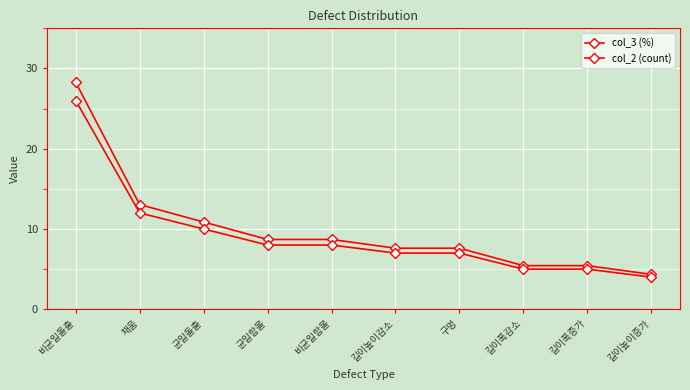

What is the average value of the col_3 (%) series?

10.0